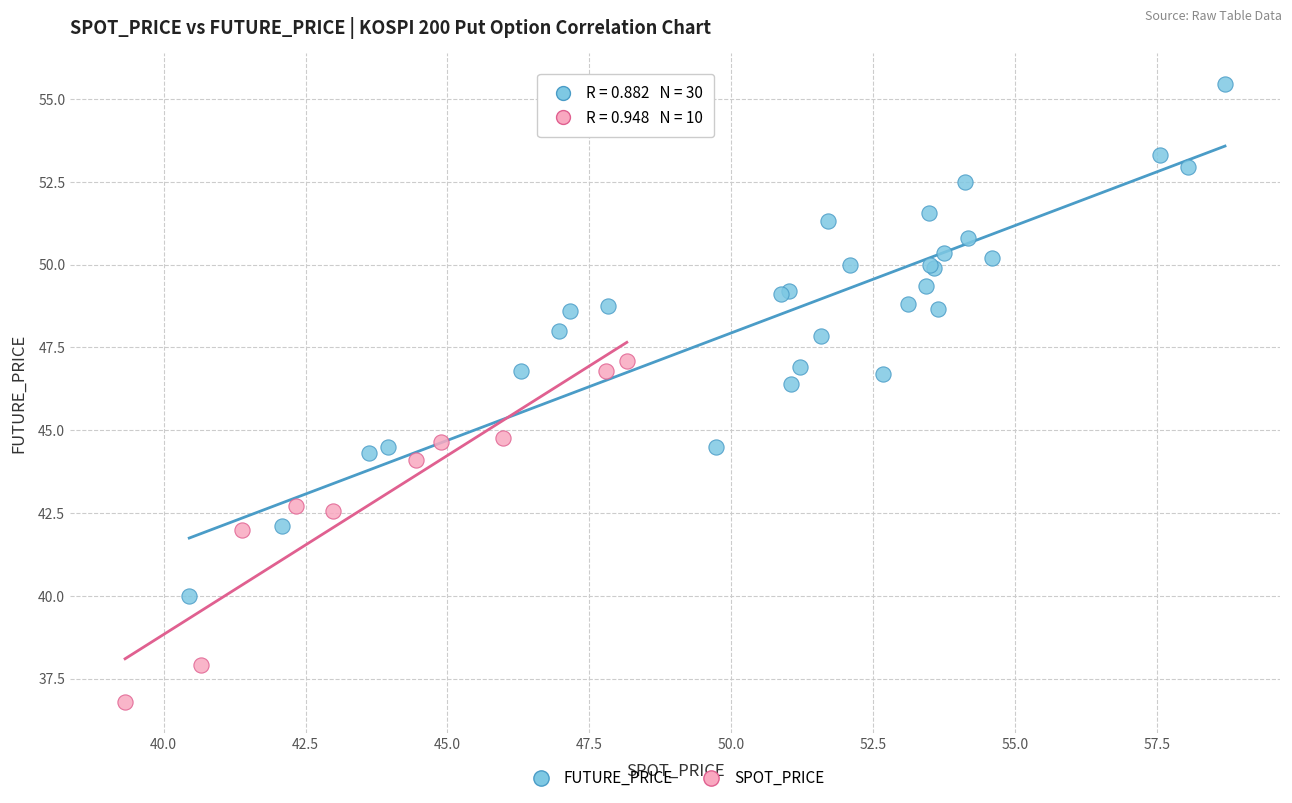

What are all the series names shown in the legend?

FUTURE_PRICE, SPOT_PRICE